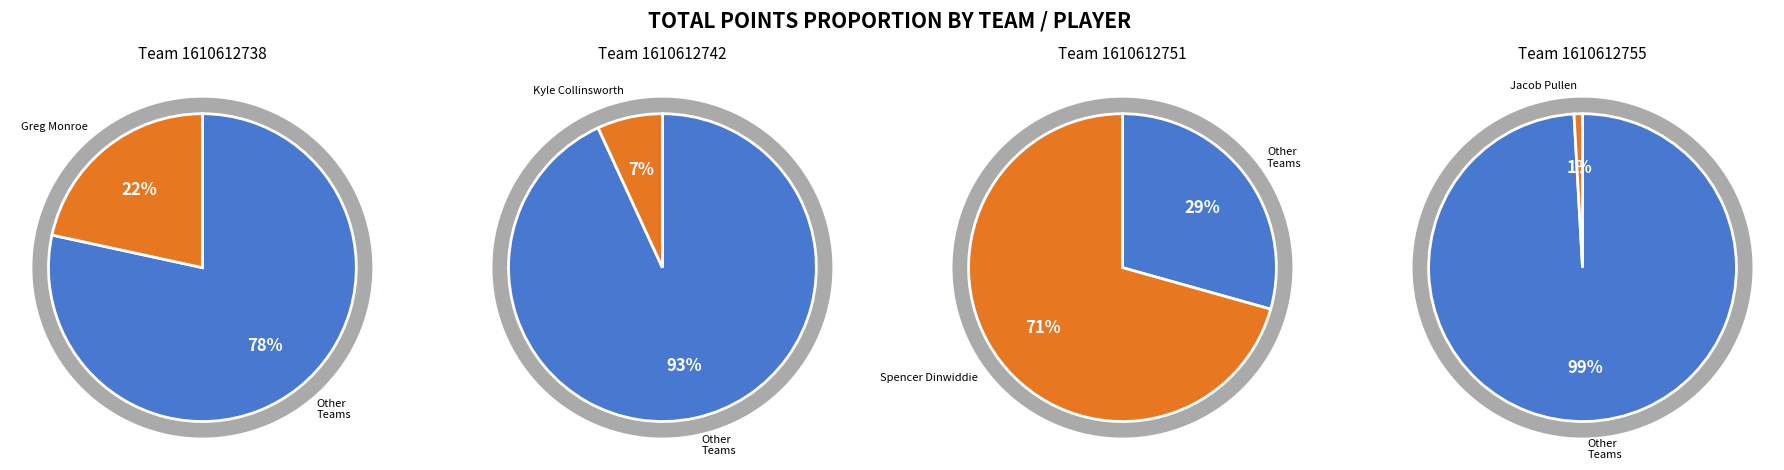

How many segments does this pie chart have?

4